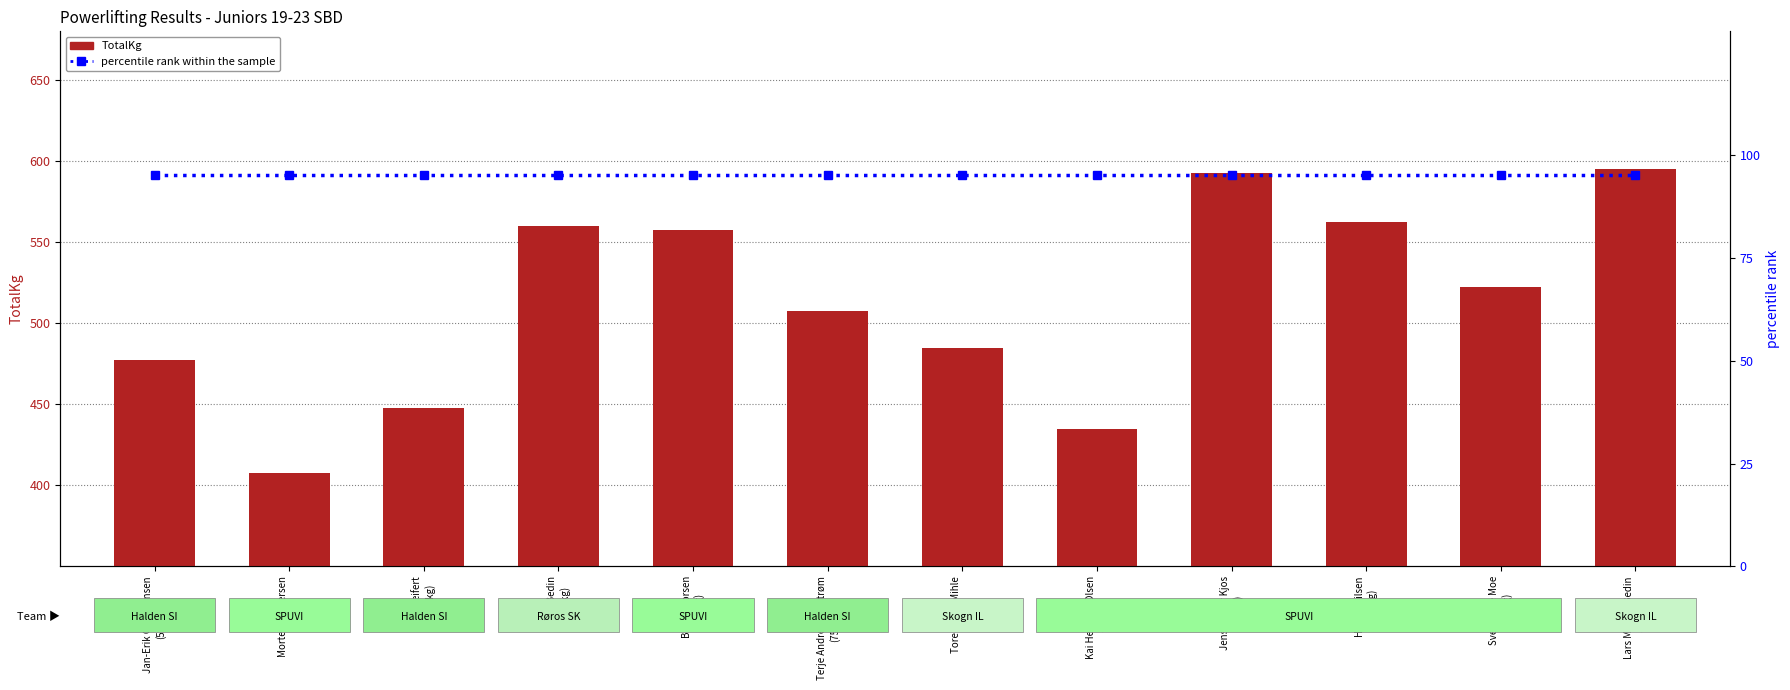

How many series are shown in this chart?

2